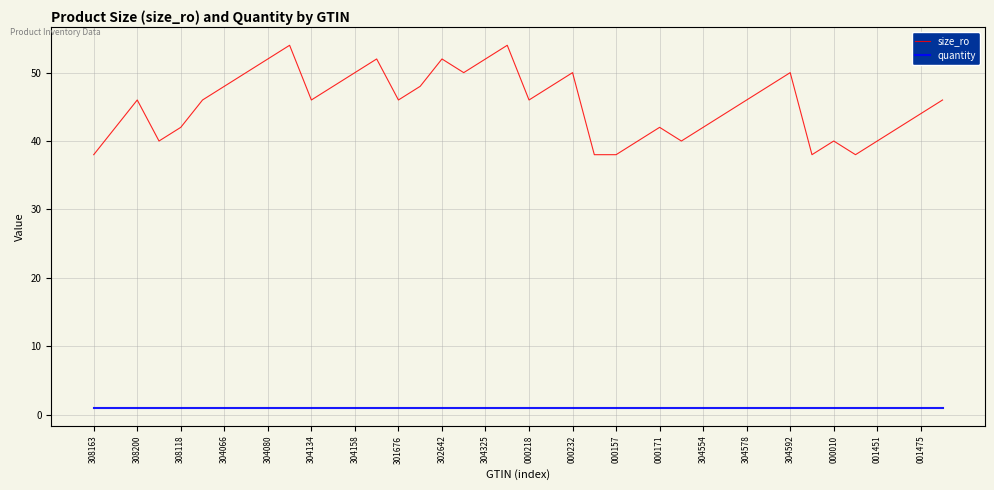

What is the greatest value displayed?

54